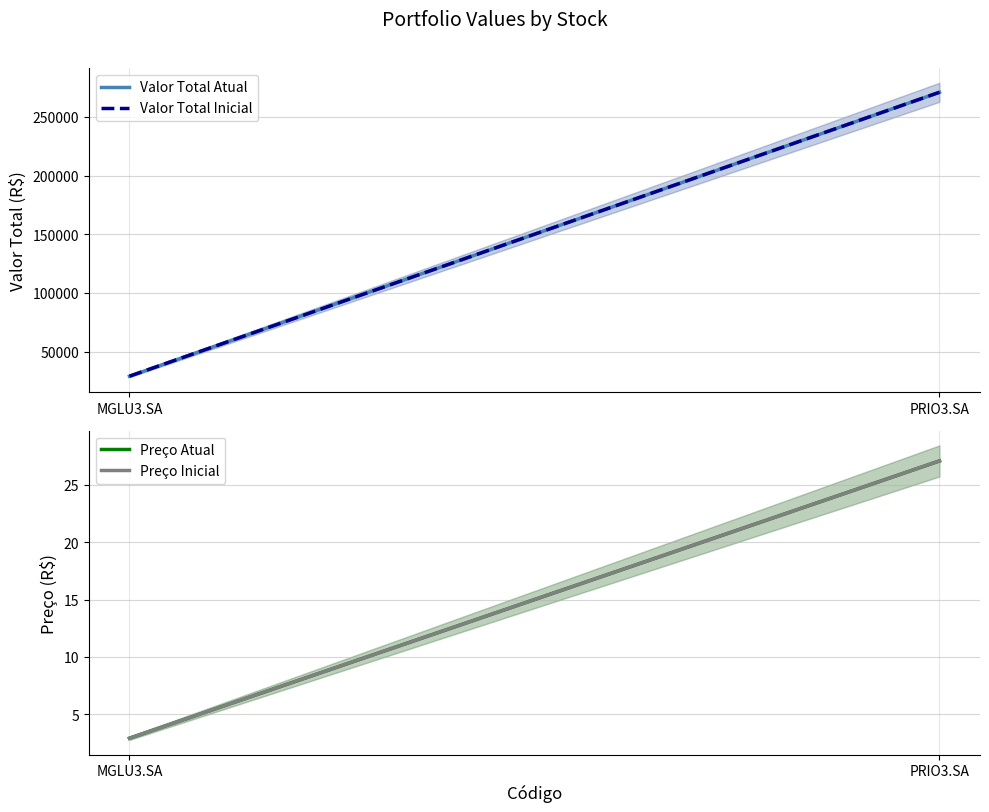

List the series in order of their peak value, highest first.

Valor Total Atual, Valor Total Inicial, Preço Atual, Preço Inicial